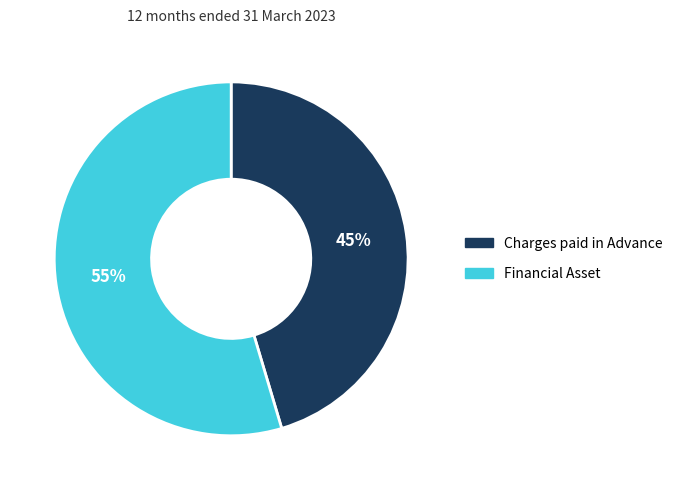

Does Financial Asset represent more than half of the total?

Yes